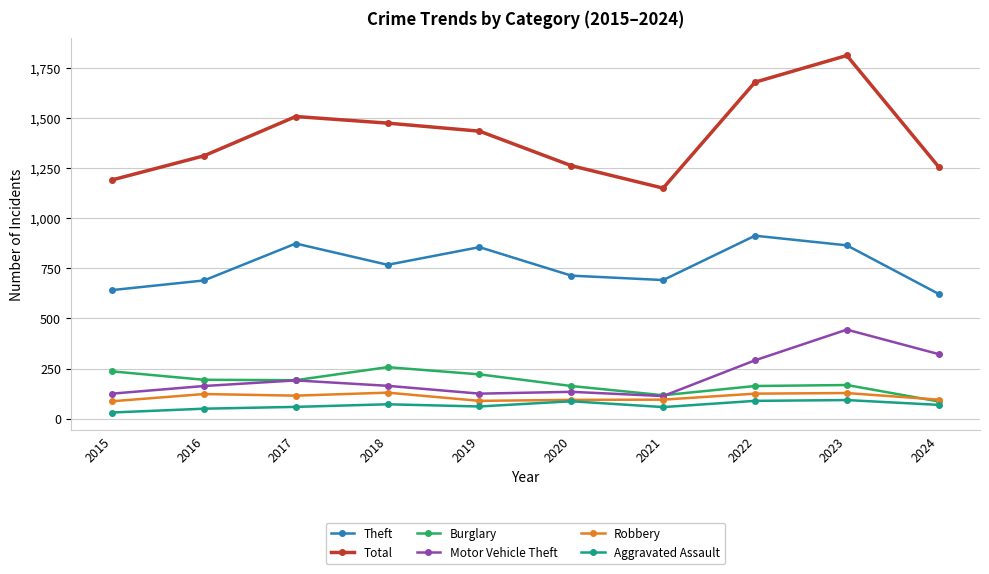

True or false: Aggravated Assault and Burglary intersect in this chart.

False